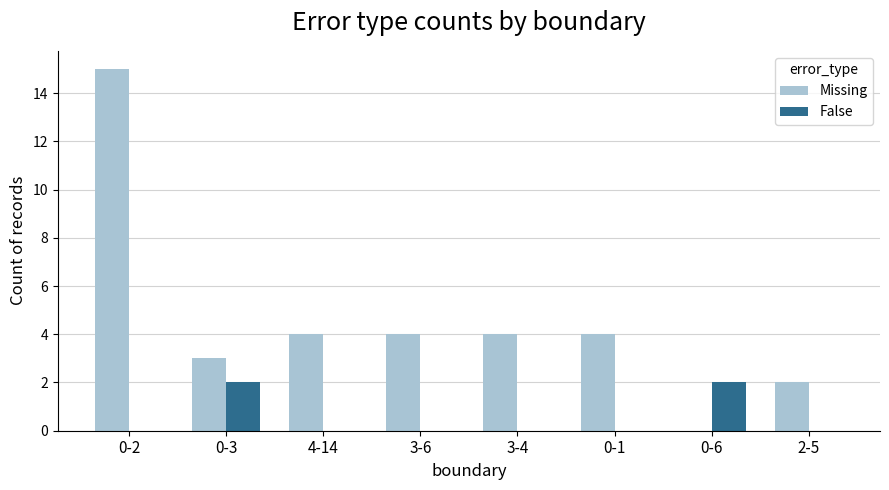

What is the greatest value displayed?

15